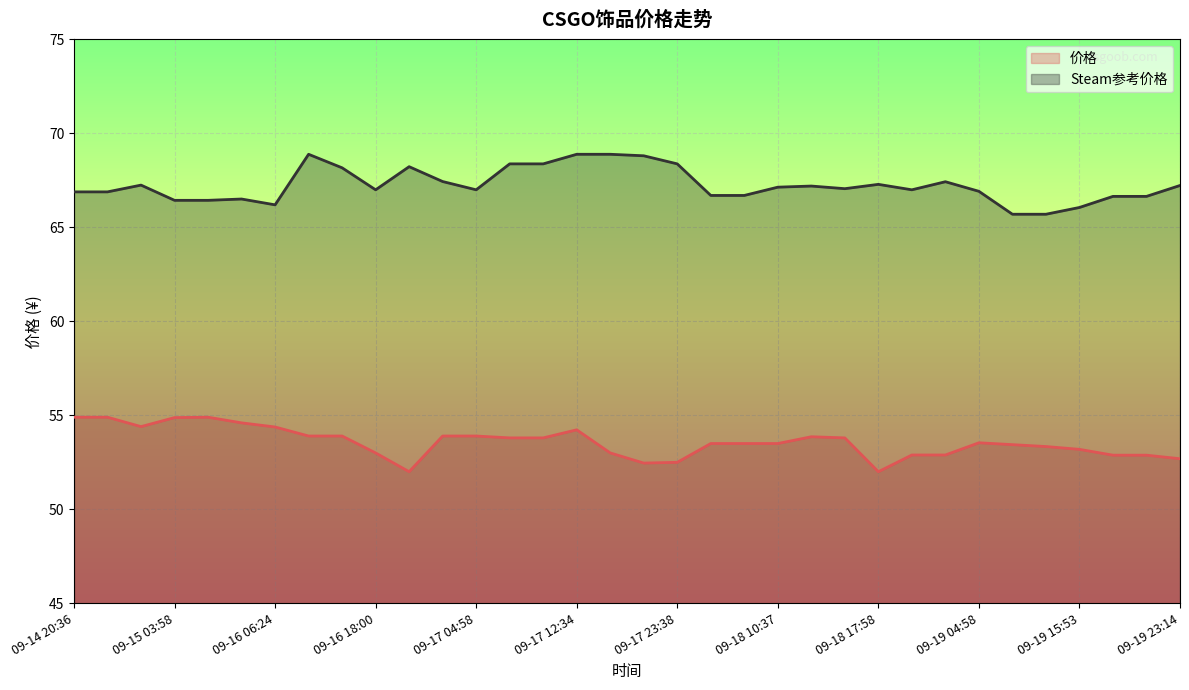

Which series has the widest spread of values?

Steam参考价格